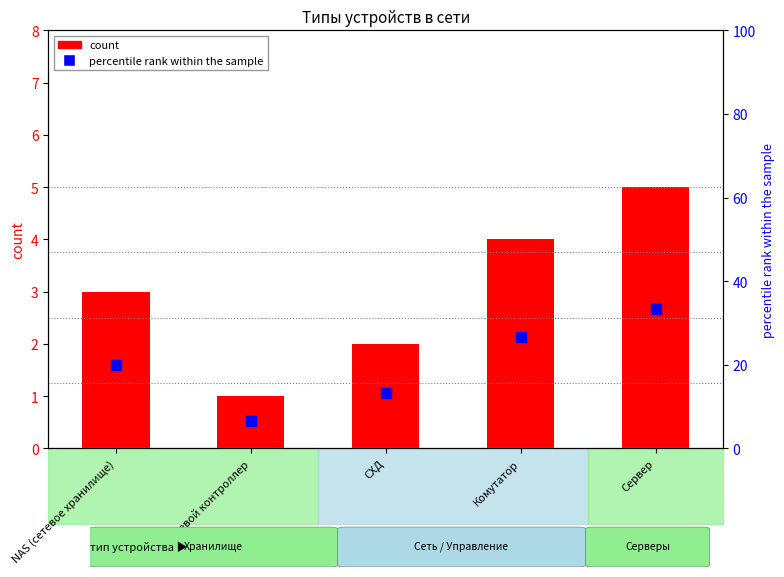

Which series has the largest Y range (max minus min)?

percentile rank within the sample